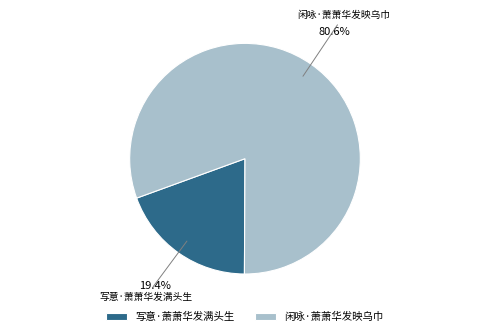

How many slices are in this pie chart?

2